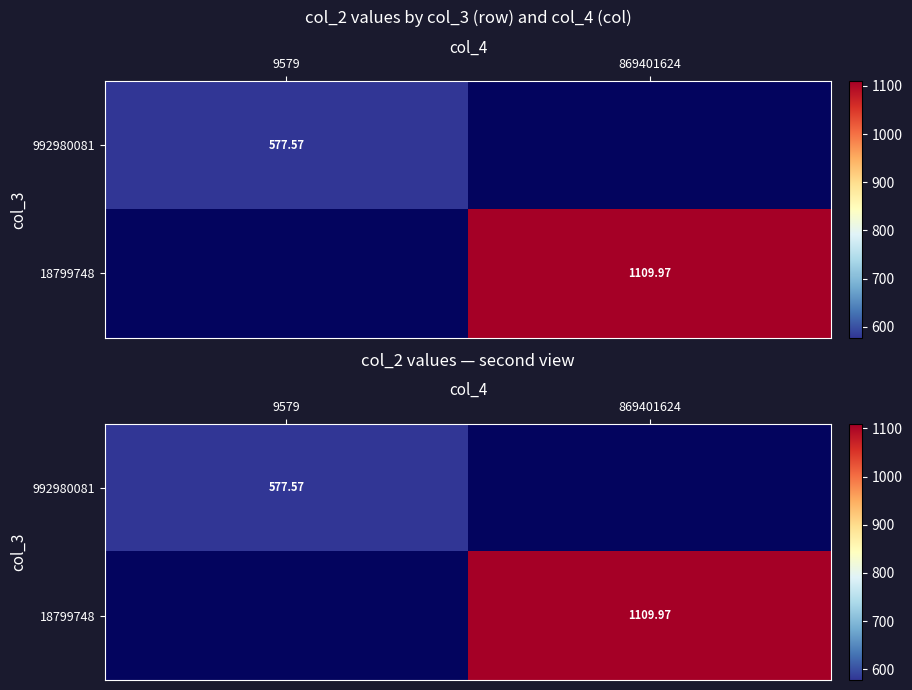

Where is 992980081 nearest to the value 577?

9579